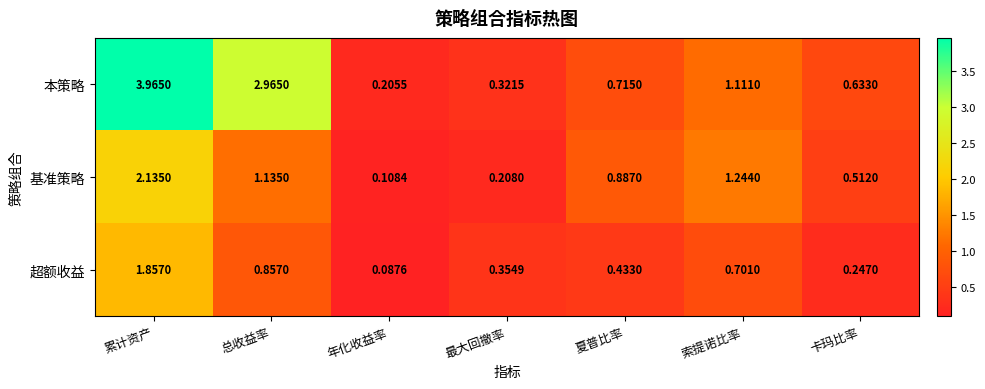

List the series in order of their peak value, highest first.

本策略, 基准策略, 超额收益